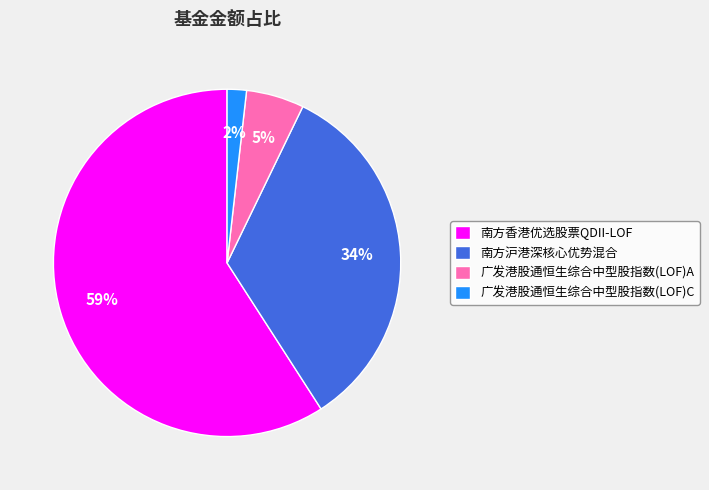

Do 广发港股通恒生综合中型股指数(LOF)A and 南方香港优选股票QDII-LOF together represent more than half of the pie?

Yes